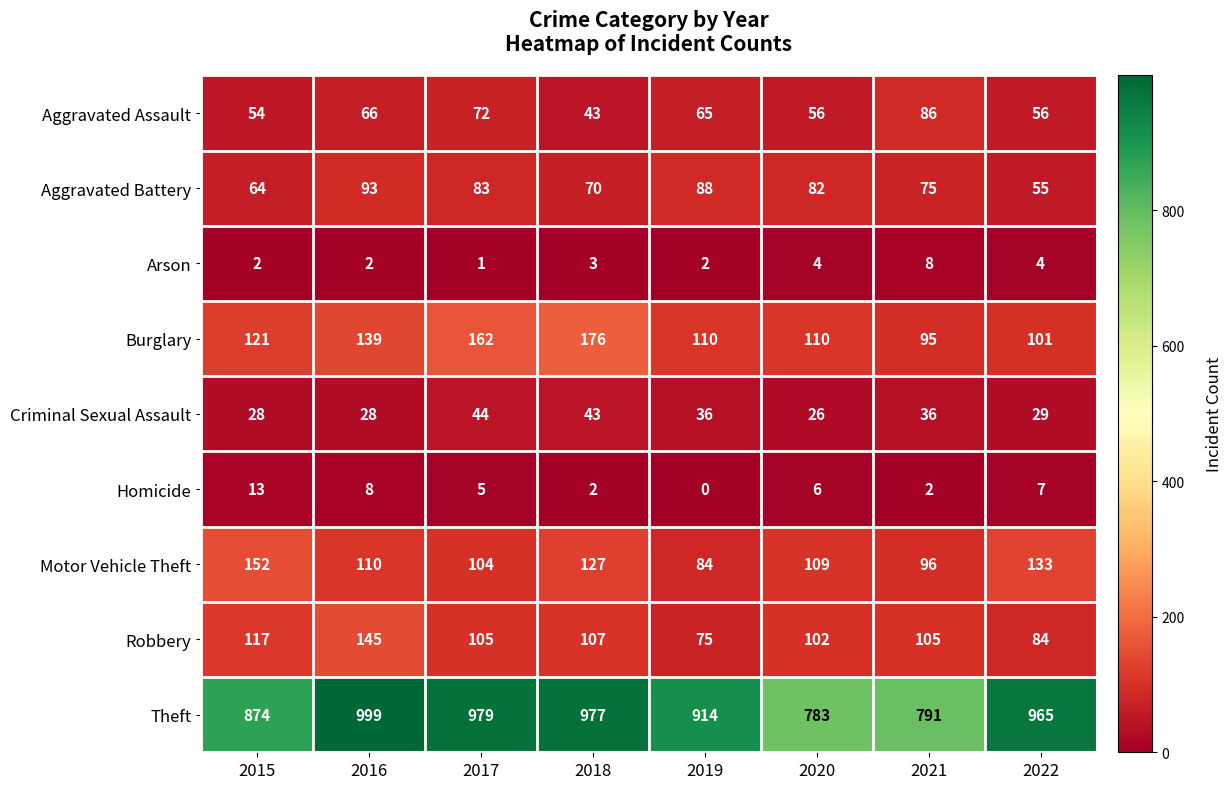

At which label does Motor Vehicle Theft first exceed 110?

2015